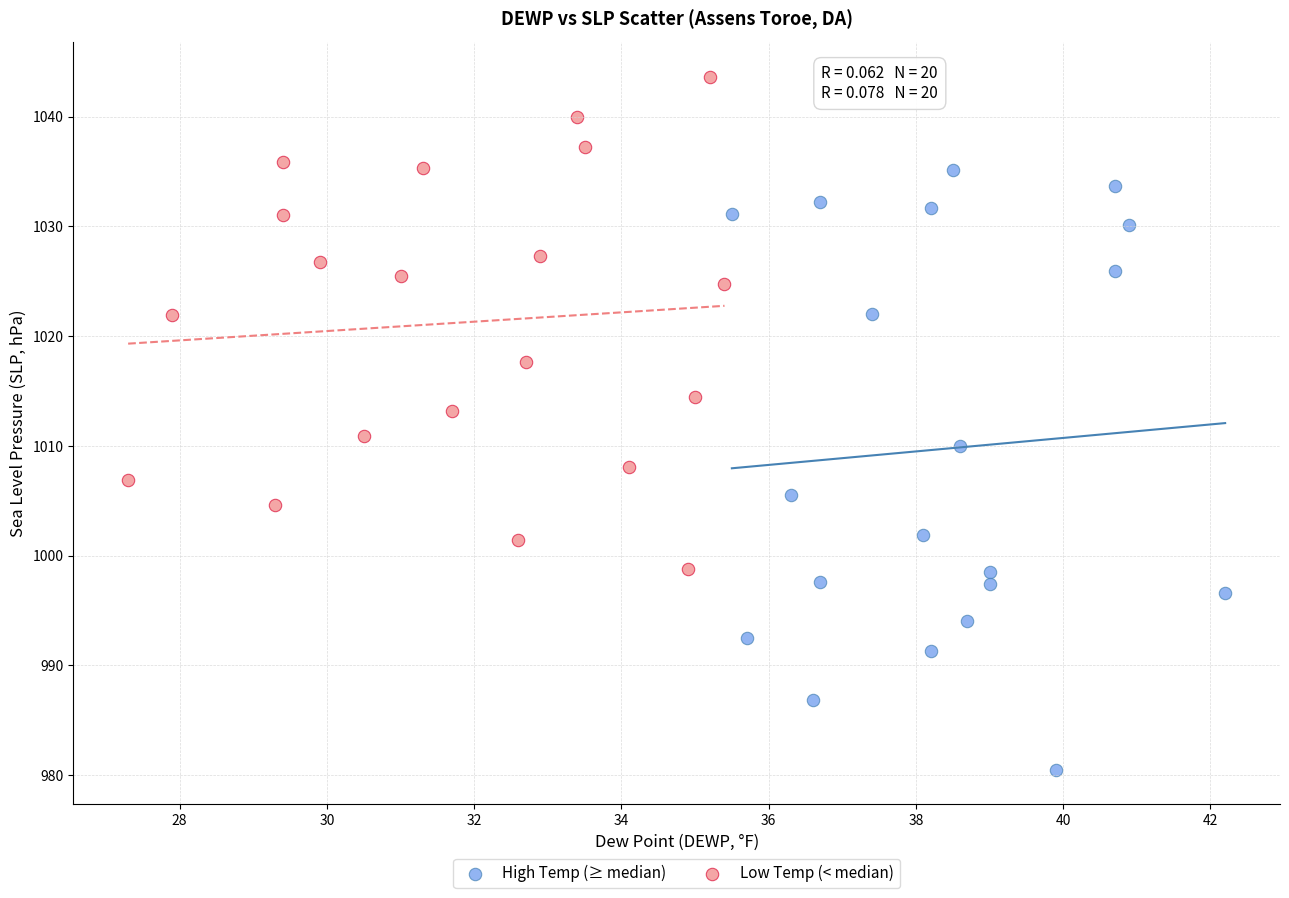

What are all the series names shown in the legend?

High Temp (≥ median), Low Temp (< median)